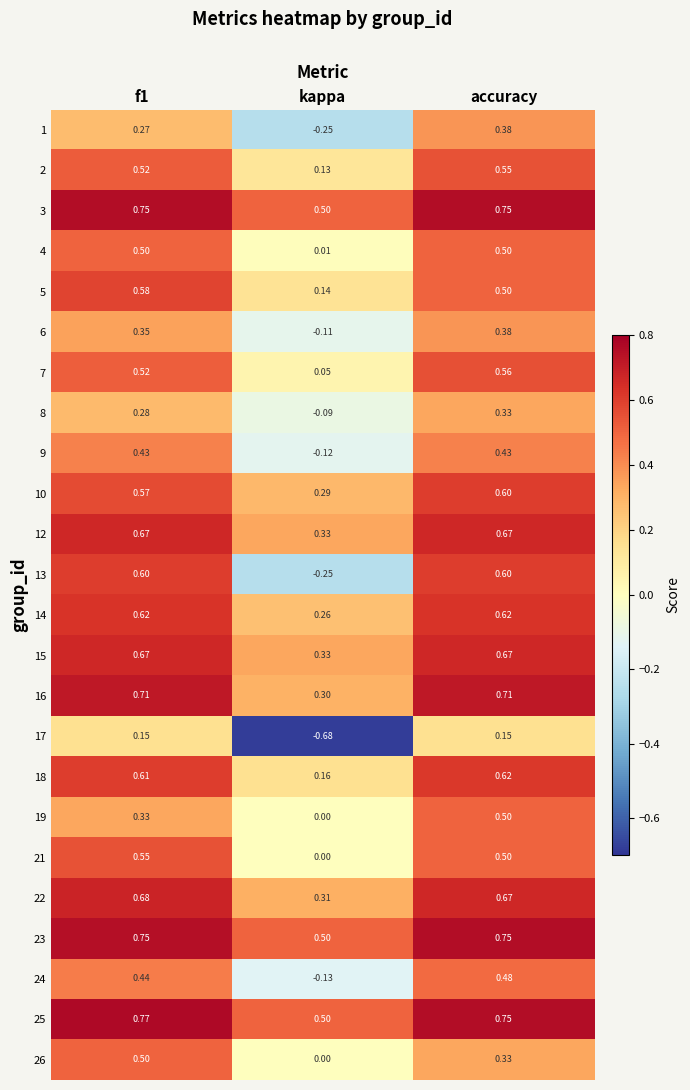

Is the value of 4 at kappa greater than the value of 10 at accuracy?

No